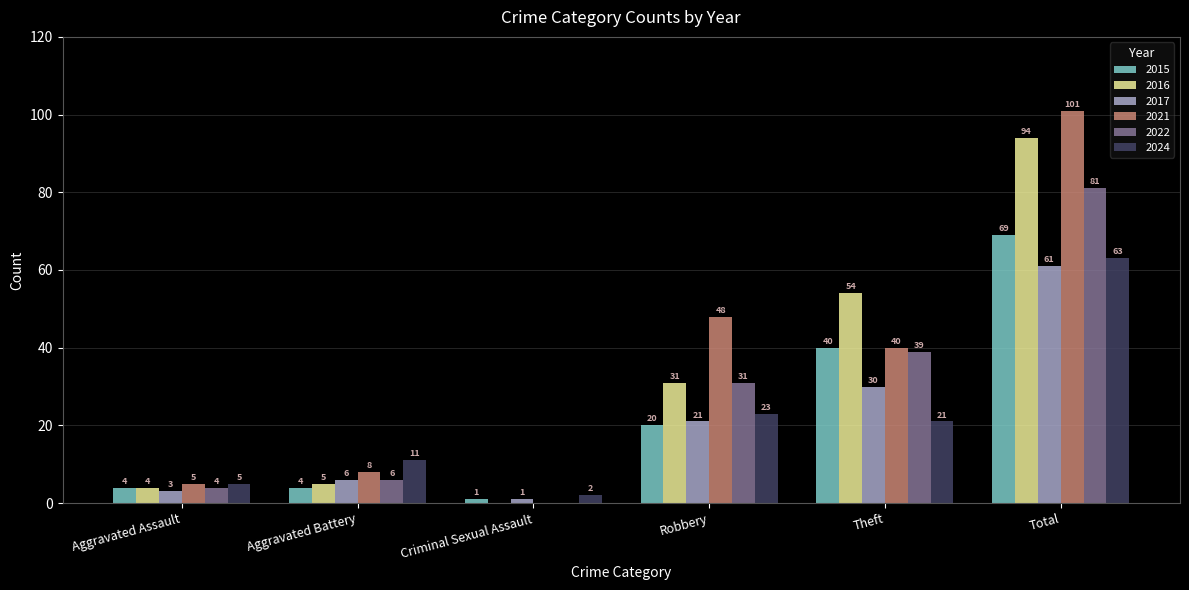

The 2016 series shows 54 at Theft. True or false?

True